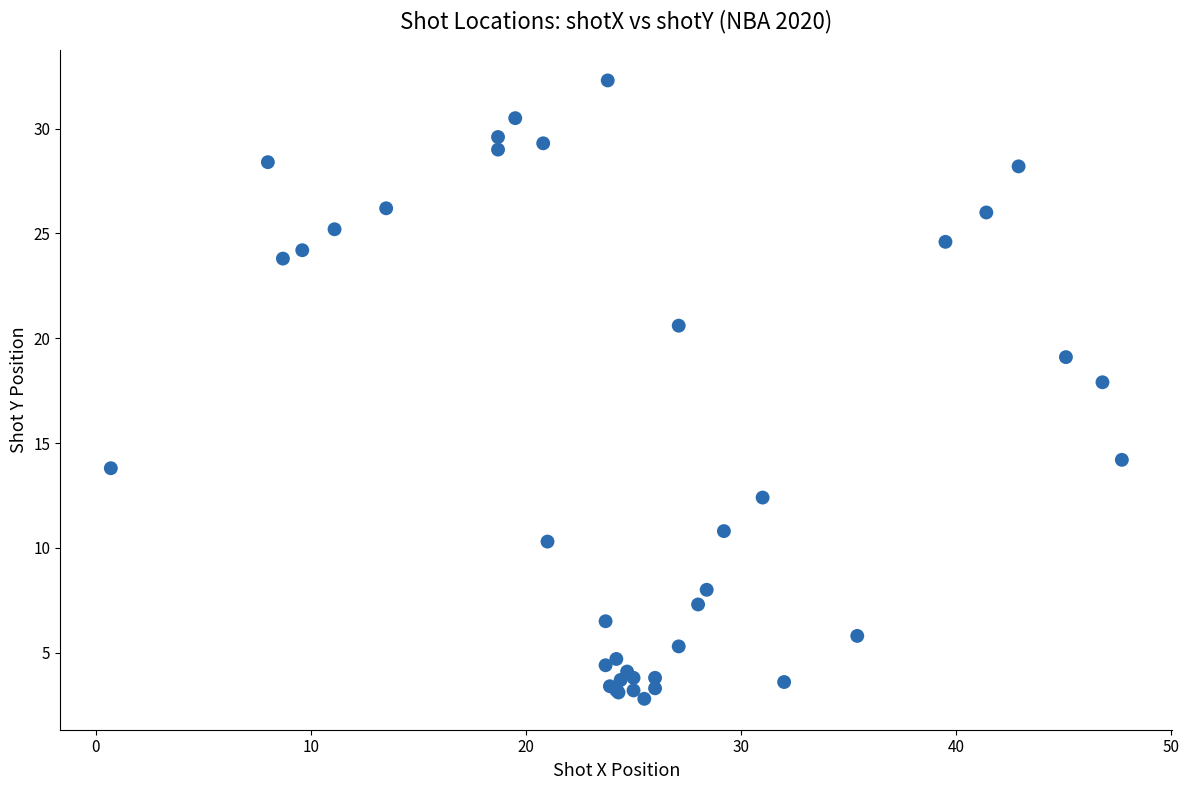

What Y value in the scatter plot is closest to 17?

17.9